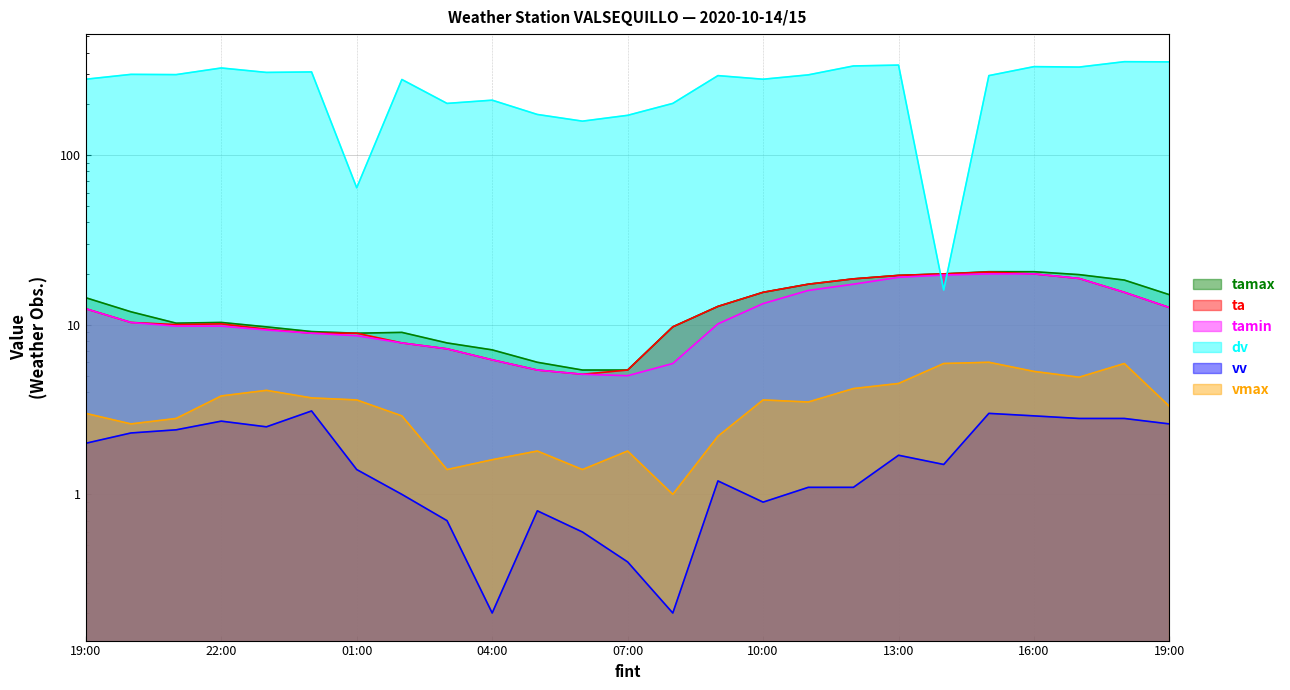

Does the chart have visible grid lines?

Yes